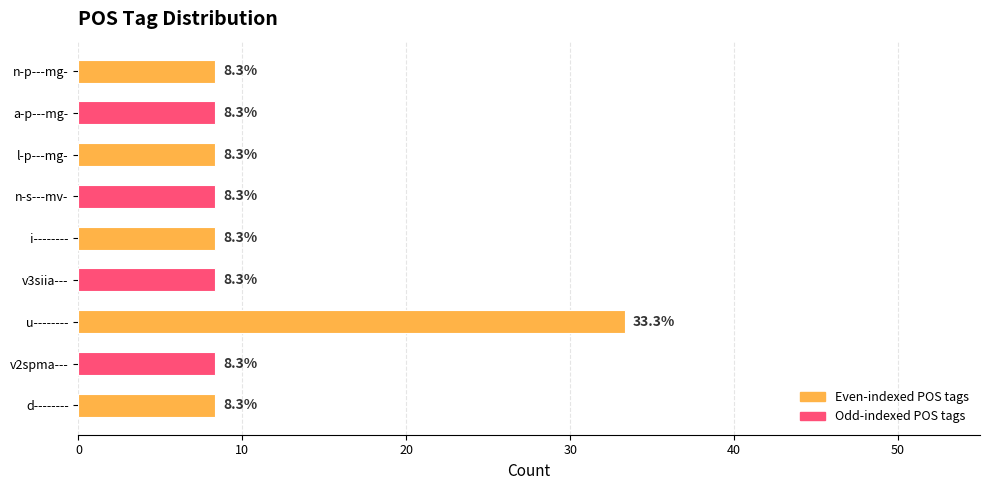

The chart shows a value of 8.3 at n-p---mg-. True or false?

True